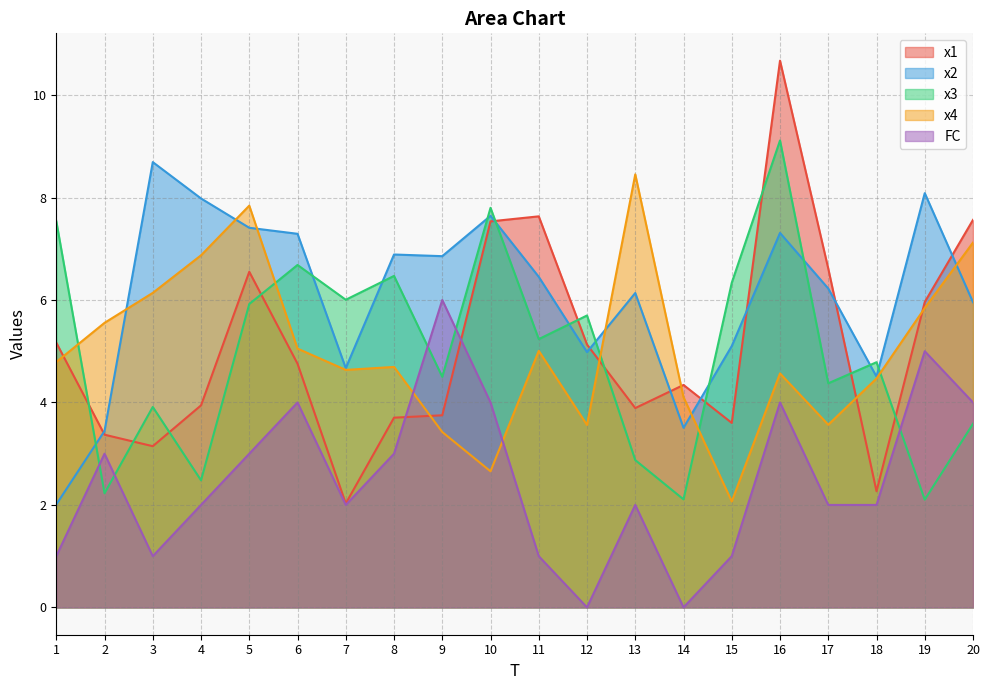

True or false: x2 and FC cross at least once.

False